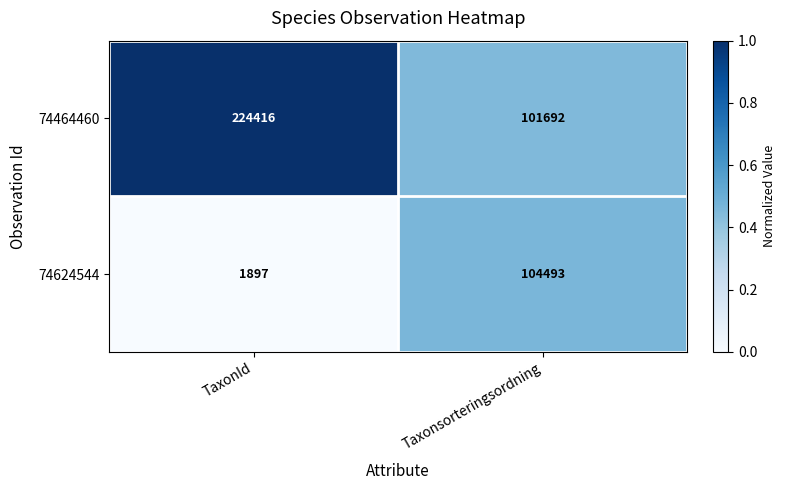

Which series has the widest spread of values?

74464460